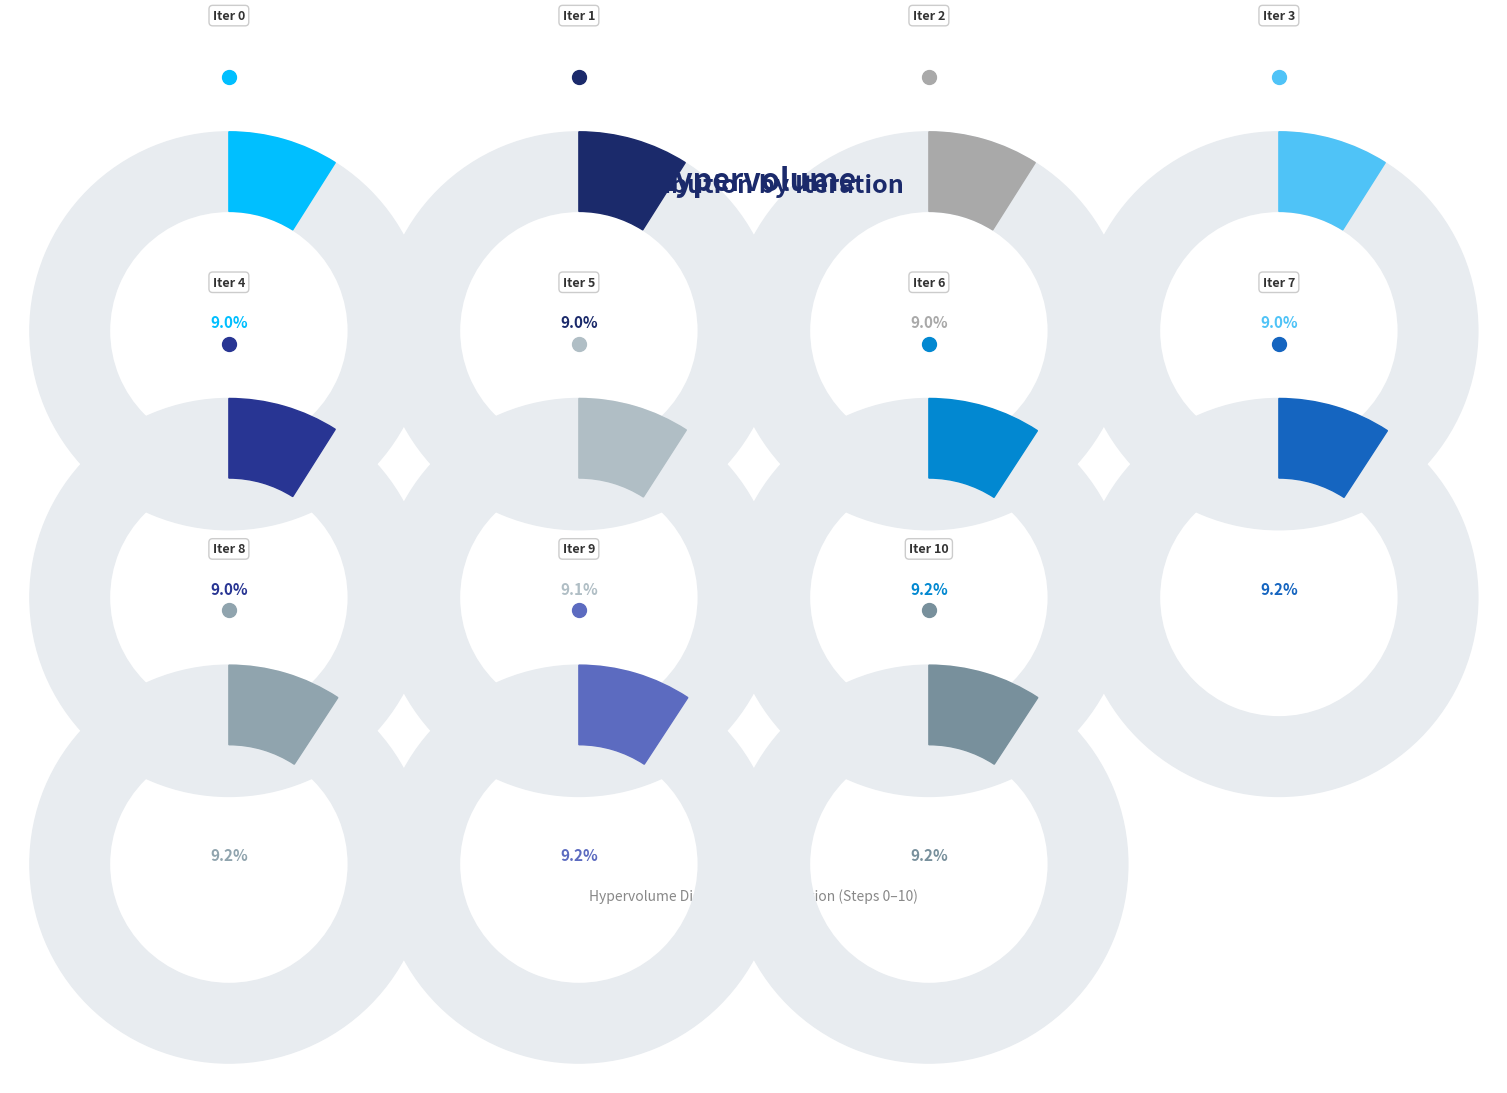

What percentage is the 3 slice, to the nearest percent?

9%